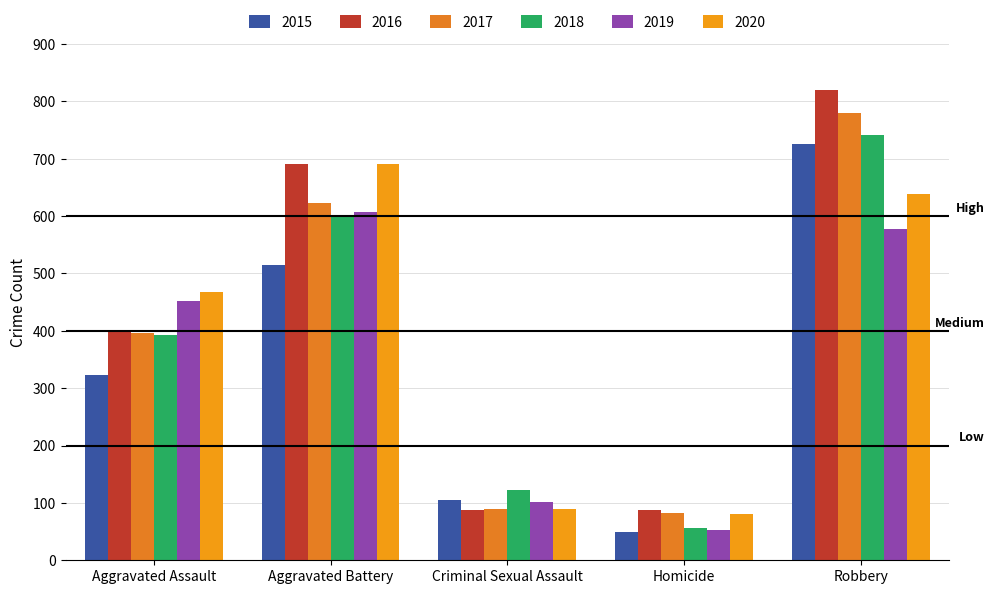

Are the bars grouped side by side (vs. stacked)?

Yes